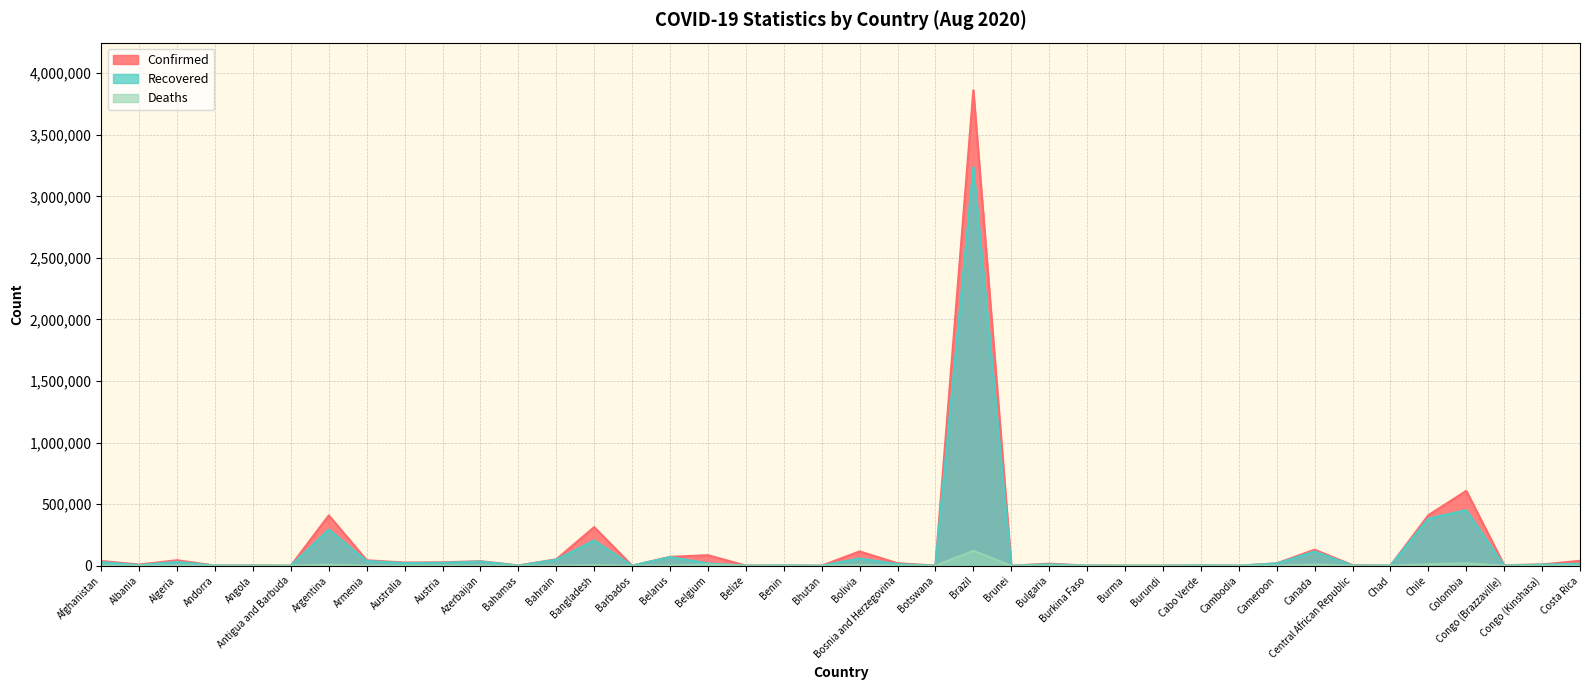

True or false: Confirmed has a value of 2167 at Bahamas.

True